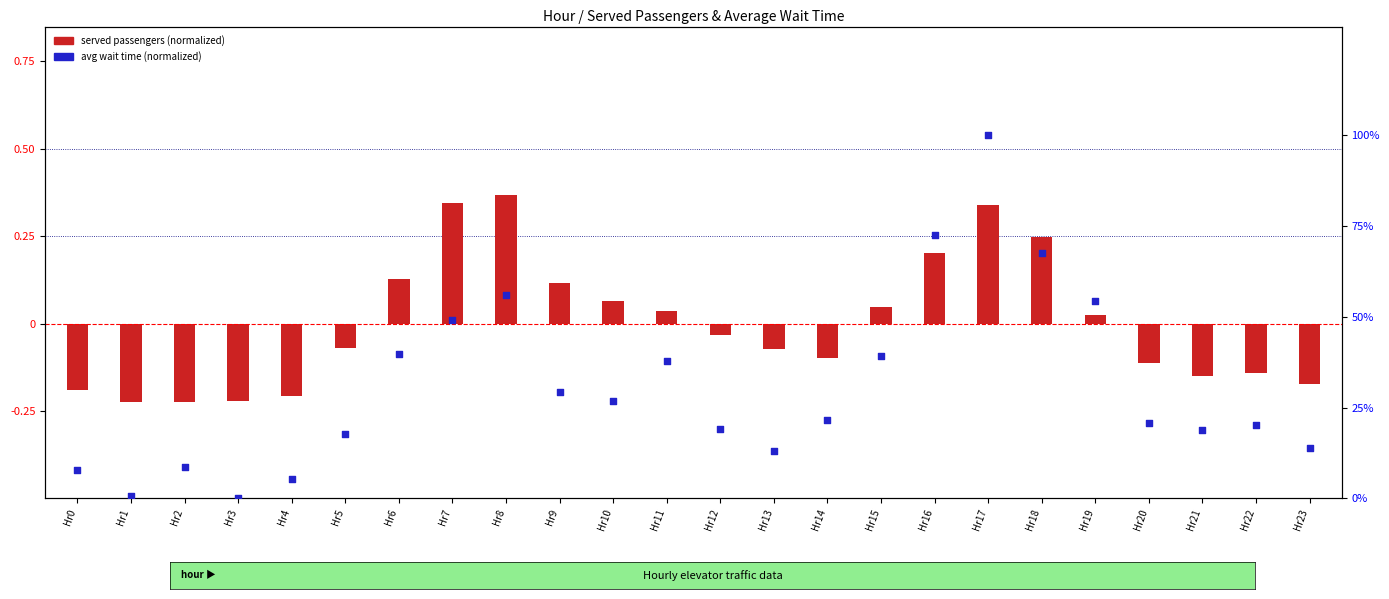

Is the value of Average wait time (sec) at Hr21 greater than the value of Number served passengers at Hr11?

Yes